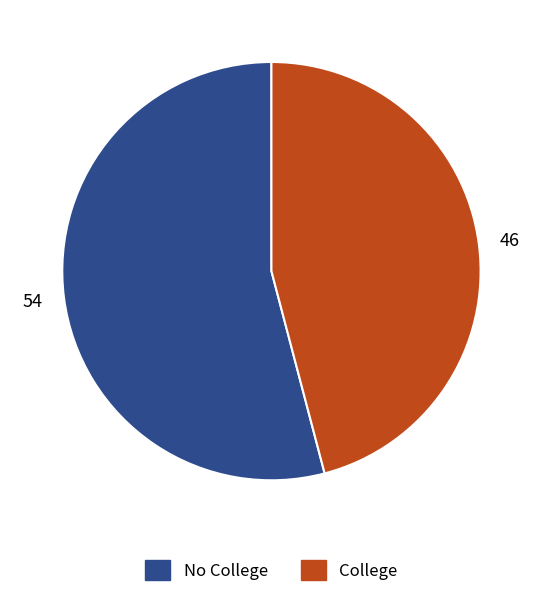

Do No College and College together represent more than half of the pie?

Yes